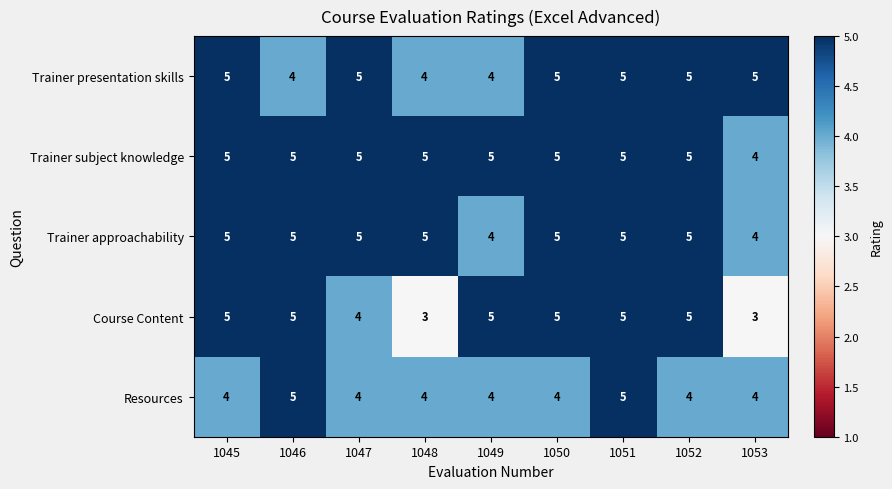

What is the average value of the Trainer approachability series?

5